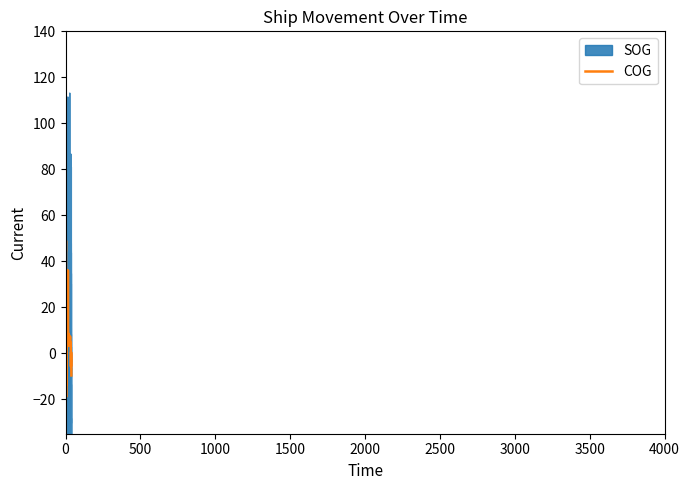

What is the lowest value of the COG series?

-19.0